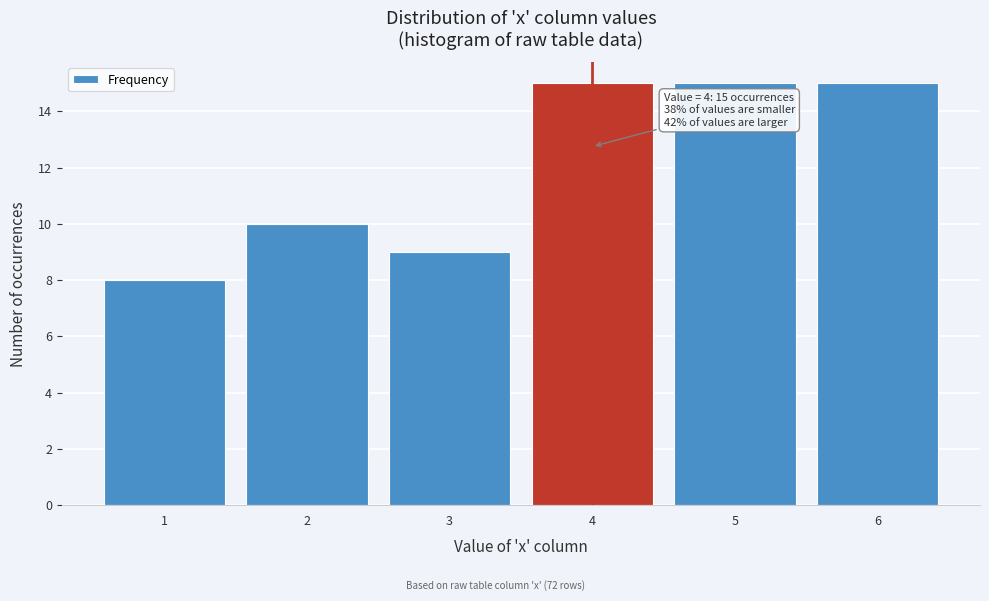

Reading right to left, transcribe all the data shown in this chart.

6=15	5=15	4=15	3=9	2=10	1=8